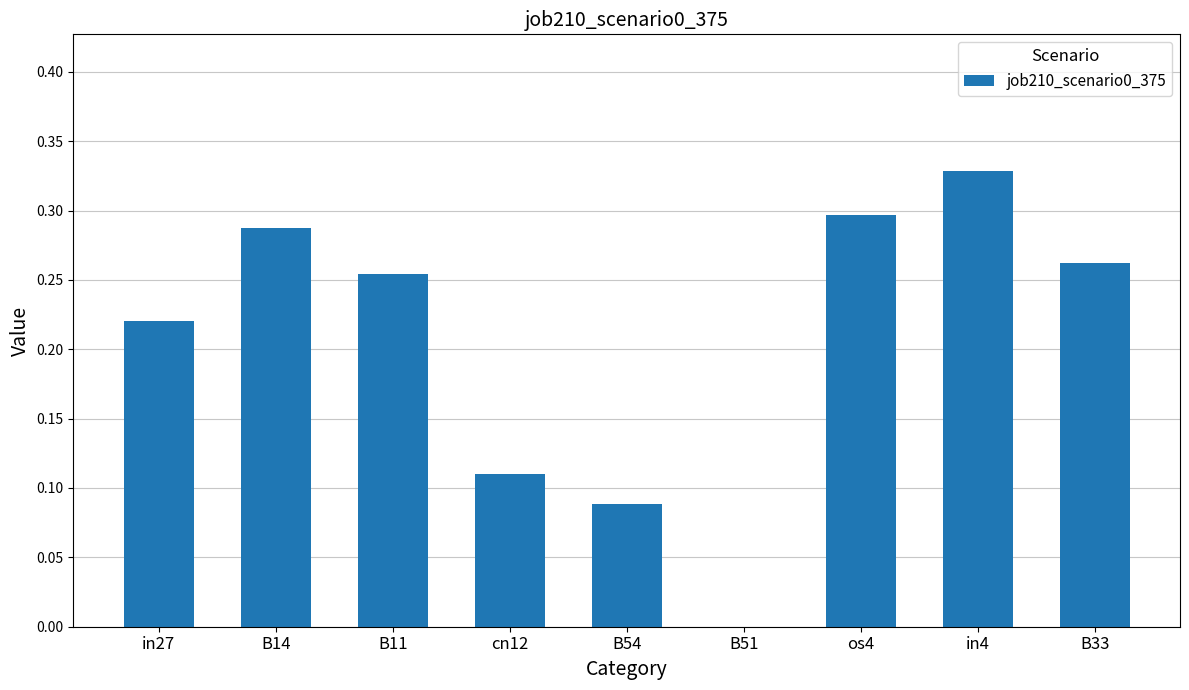

What is the sum of all values?

1.8